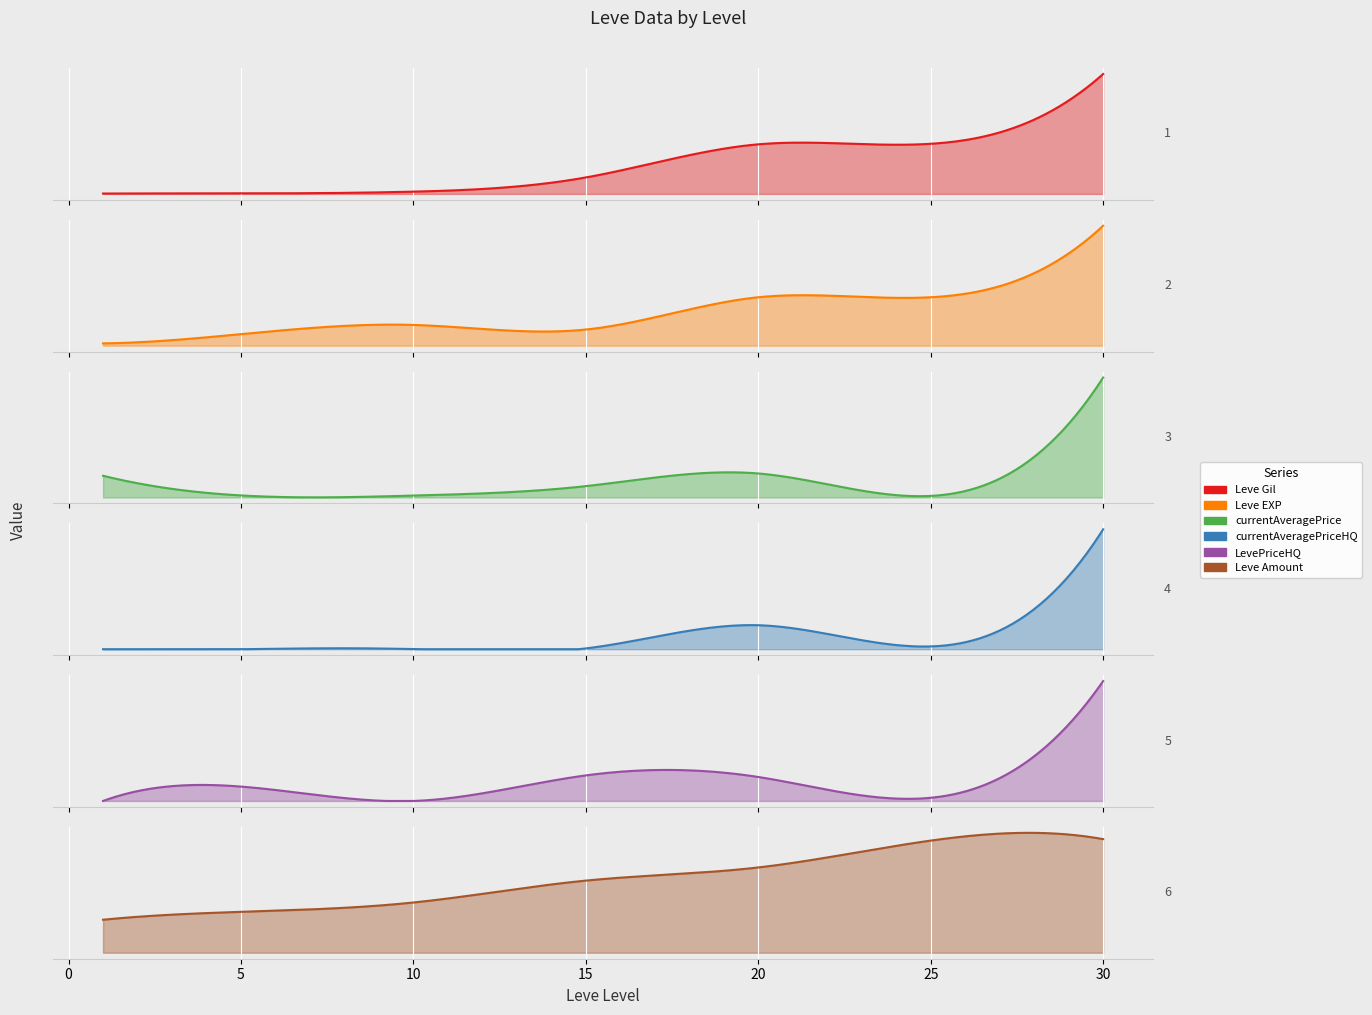

Reading left to right, what are all the values shown in this chart?

Leve Gil: 160	220	990	7170	21600	21830	52220
Leve EXP: 1	5	9	7	21	21	52
currentAveragePrice: 27128	2507	2342	14149	30000	1924	150000
currentAveragePriceHQ: 0	0	0	1000	30000	3500	150000
LevePriceHQ: 0	18000	0	32000	30000	4000	150000
Leve Amount: 113	140	172	247	292	384	389